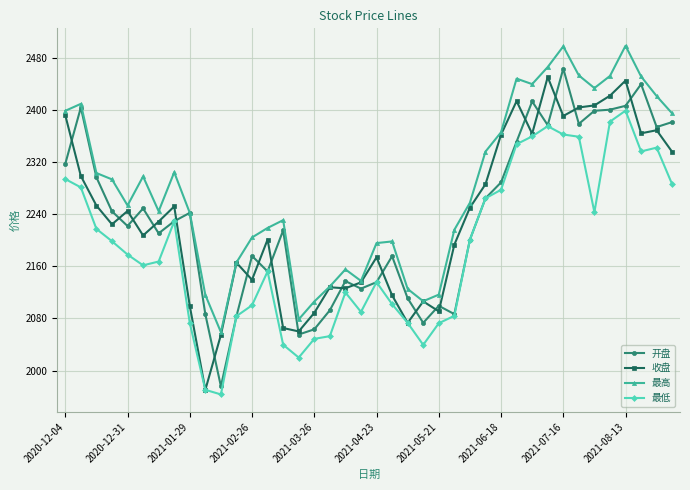

What is the sum of all 开盘 values?

89388.8